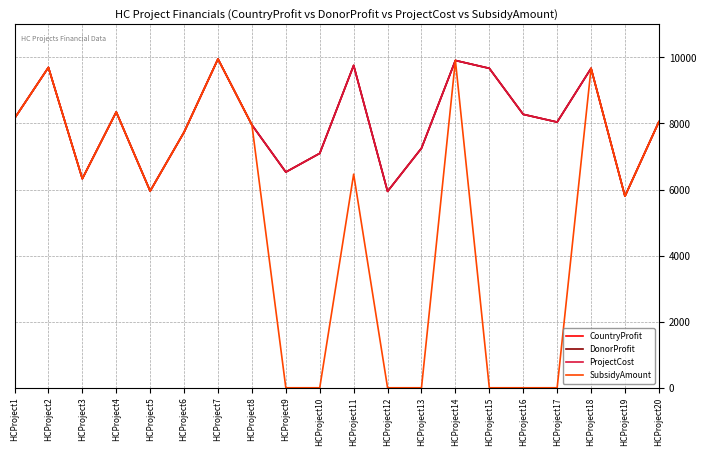

What value does the DonorProfit series have at HCProject15, to the nearest 10?

9670